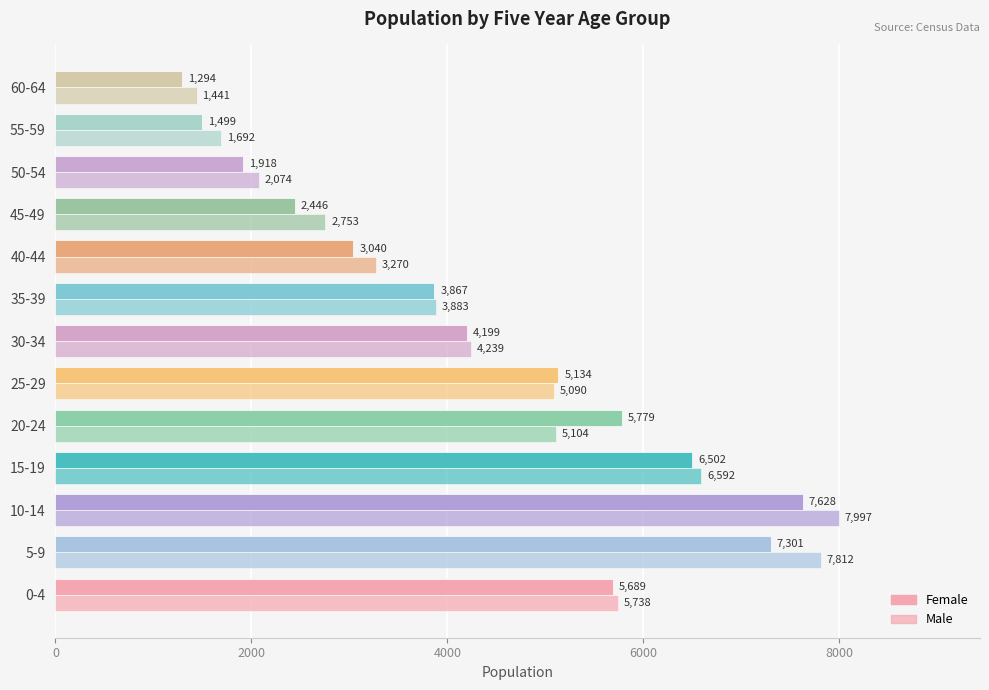

How many distinct data groups are displayed?

2